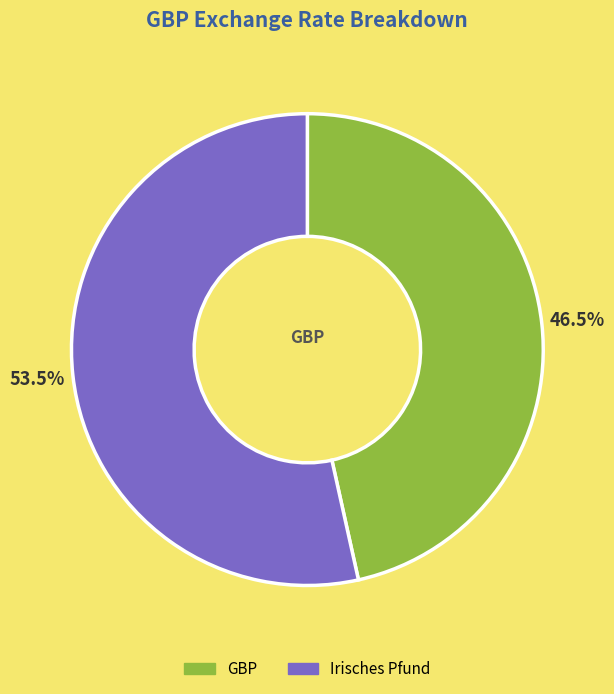

How many slices are in this pie chart?

2